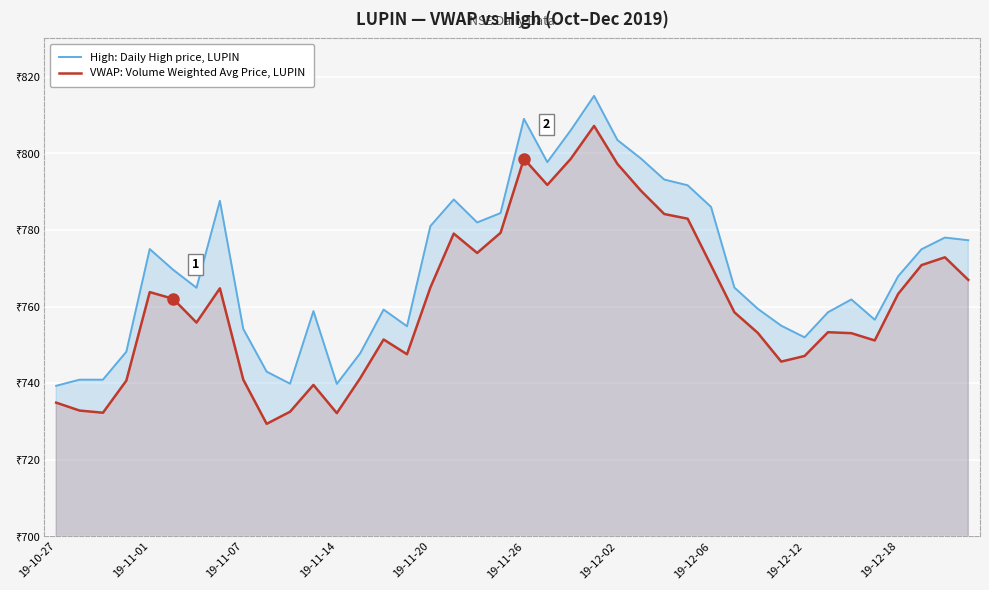

True or false: VWAP: Volume Weighted Avg Price, LUPIN and High: Daily High price, LUPIN cross at least once.

False